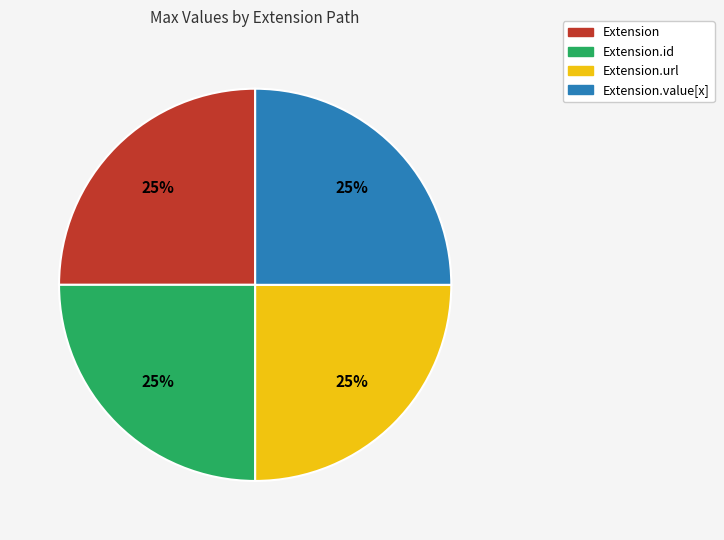

To the nearest percent, what is the average slice percentage?

25%